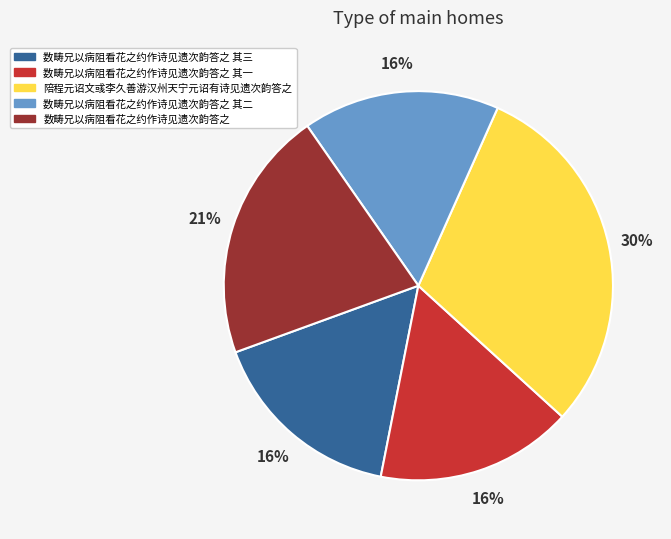

What is the largest slice in the pie chart?

陪程元诏文彧李久善游汉州天宁元诏有诗见遗次韵答之